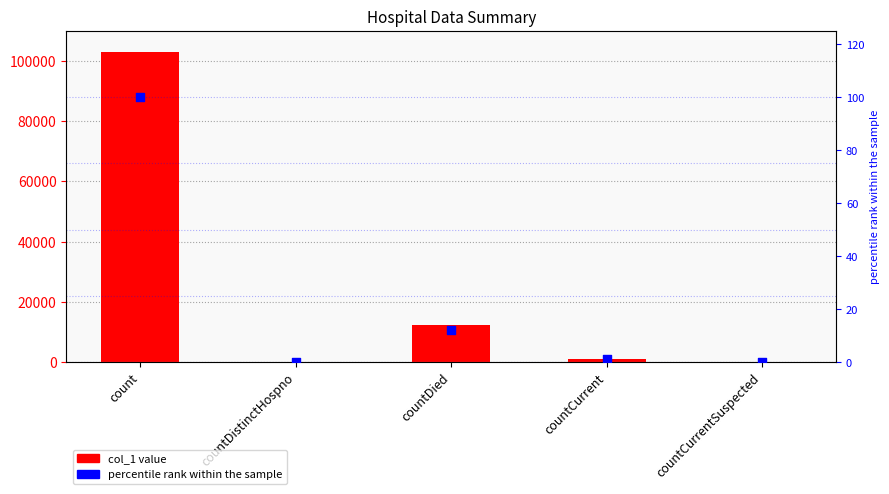

Which series contains the highest Y value?

col_1